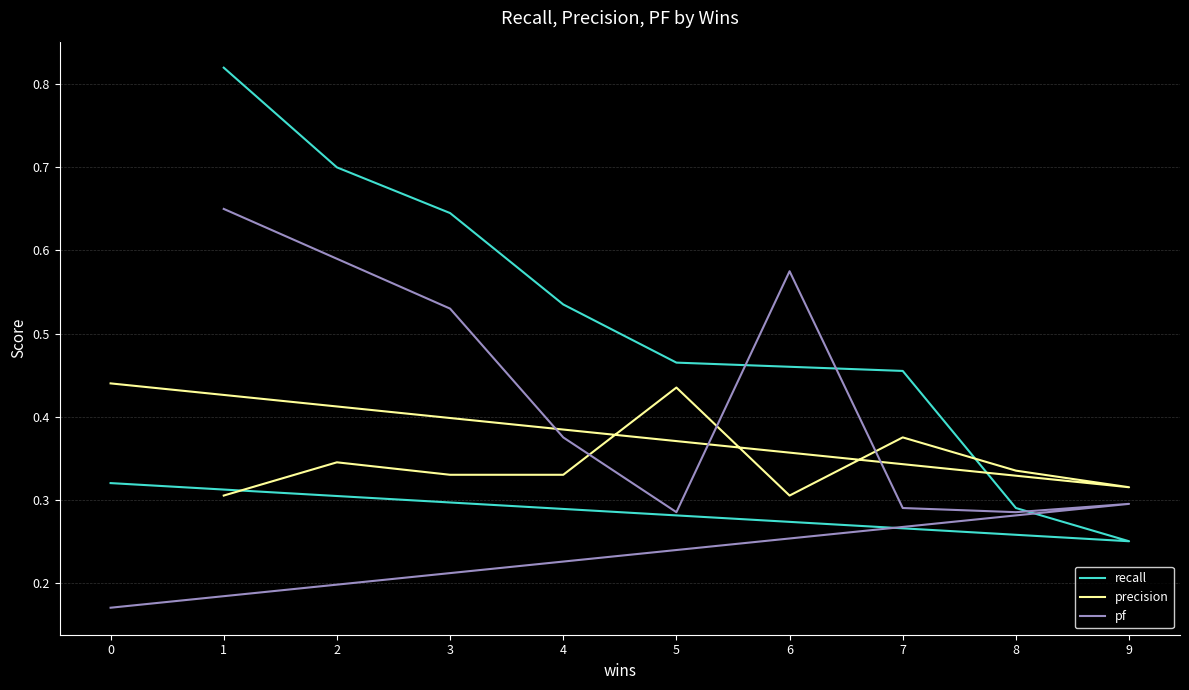

What is the difference between the precision values at 3 and 0?

0.1